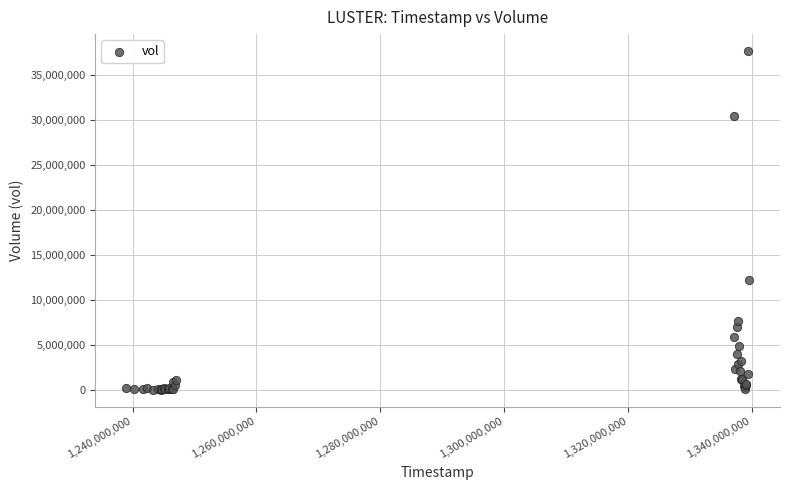

What Y value in the scatter plot is closest to 18819600?

12215100